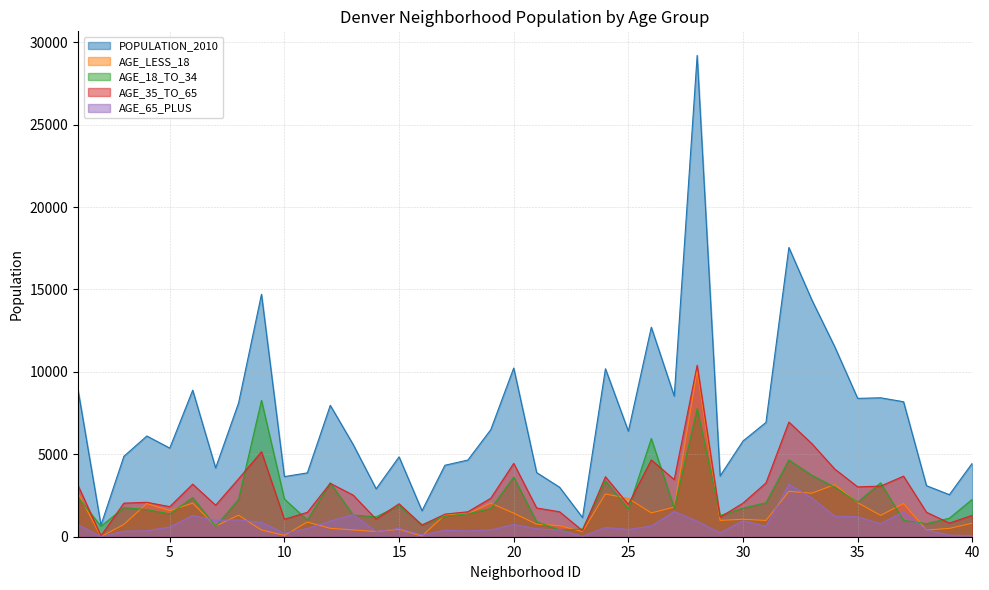

Reading left to right, transcribe all the data shown in this chart.

POPULATION_2010: 8898	705	4879	6111	5376	8889	4172	8112	14708	3648	3874	7971	5589	2907	4844	1577	4336	4651	6498	10235	3892	3001	1165	10191	6401	12712	8532	29201	3687	5808	6936	17547	14370	11525	8393	8429	8190	3096	2552	4464
AGE_LESS_18: 2649	7	745	2015	1579	2036	646	1305	408	84	890	510	413	316	453	44	1325	1396	2037	1427	763	672	310	2595	2322	1446	1796	10074	991	1060	987	2754	2639	3162	2065	1296	2016	407	505	822
AGE_18_TO_34: 2406	635	1762	1647	1380	2375	621	2270	8274	2288	1011	3268	1314	1207	1889	717	1248	1390	1710	3614	906	414	462	3397	1676	5961	1742	7778	1282	1736	2059	4655	3729	3005	2098	3269	994	790	1123	2273
AGE_35_TO_65: 3112	57	2037	2089	1824	3190	1913	3513	5155	1058	1480	3241	2523	1067	2000	709	1370	1514	2336	4450	1742	1514	366	3640	1960	4660	3466	10405	1184	2040	3263	6957	5650	4107	3025	3070	3676	1486	829	1296
AGE_65_PLUS: 731	6	335	360	593	1288	992	1024	871	218	493	952	1339	317	502	107	393	351	415	744	481	401	27	559	443	645	1528	944	230	972	627	3181	2352	1251	1205	794	1504	413	95	73